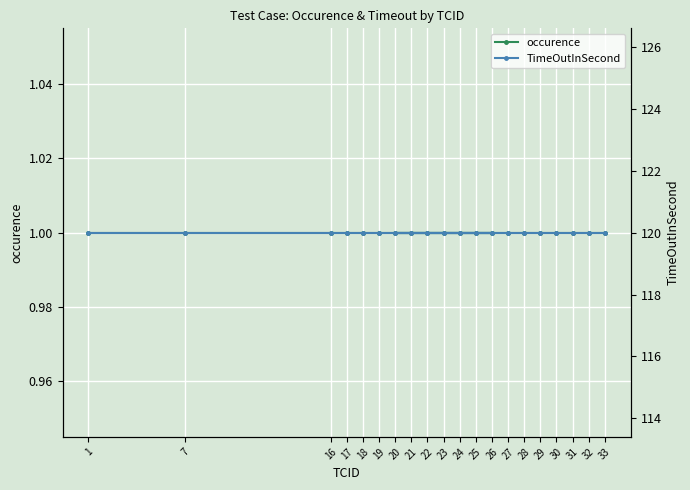

What is the label of the 16th point from the right?

18